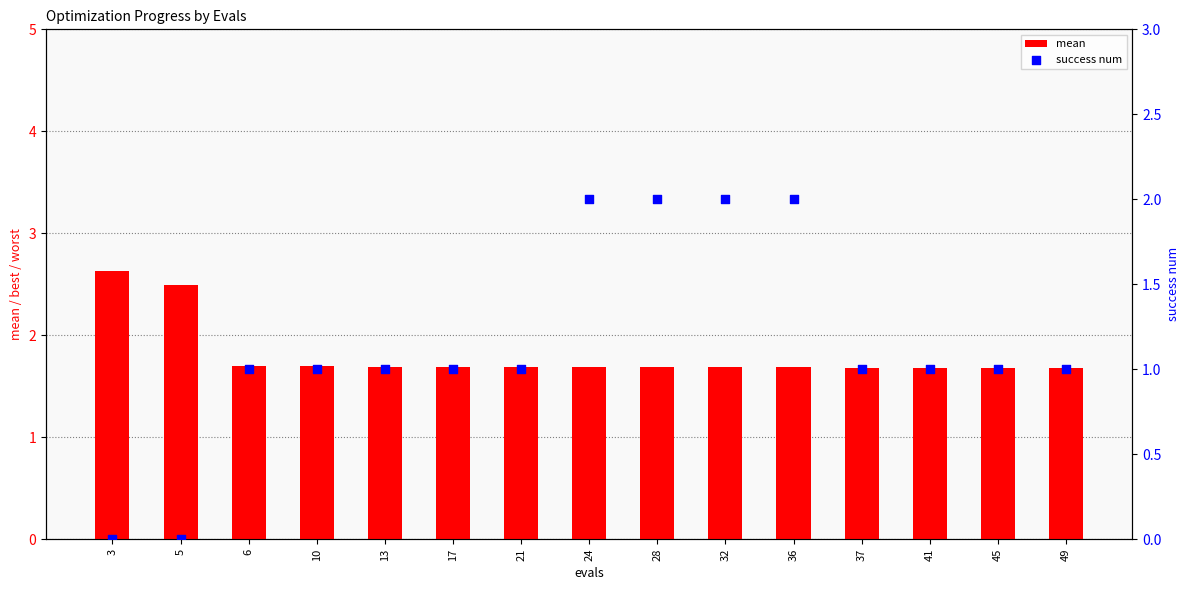

Which series reaches the minimum Y coordinate?

success num